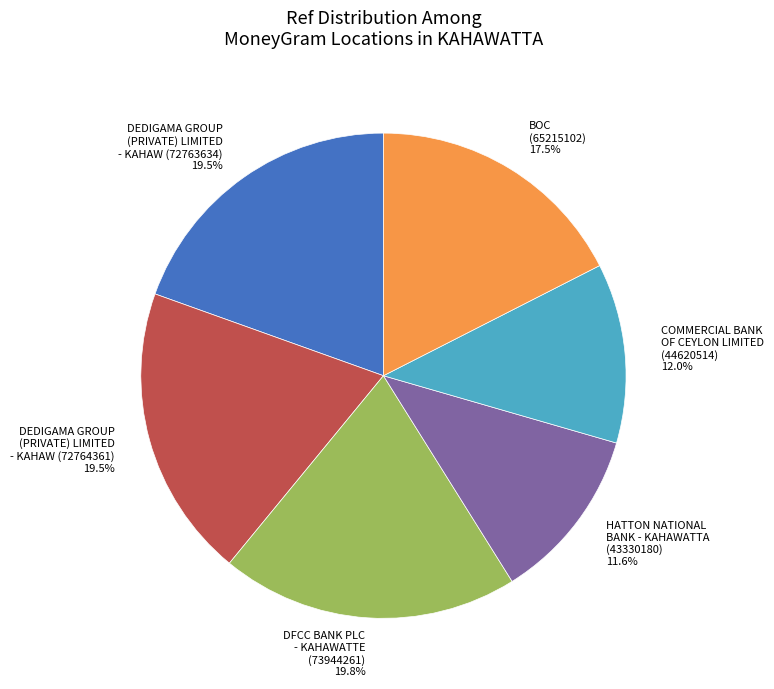

Does DEDIGAMA GROUP (PRIVATE) LIMITED - KAHAW (72764361) account for over 50% of the chart?

No